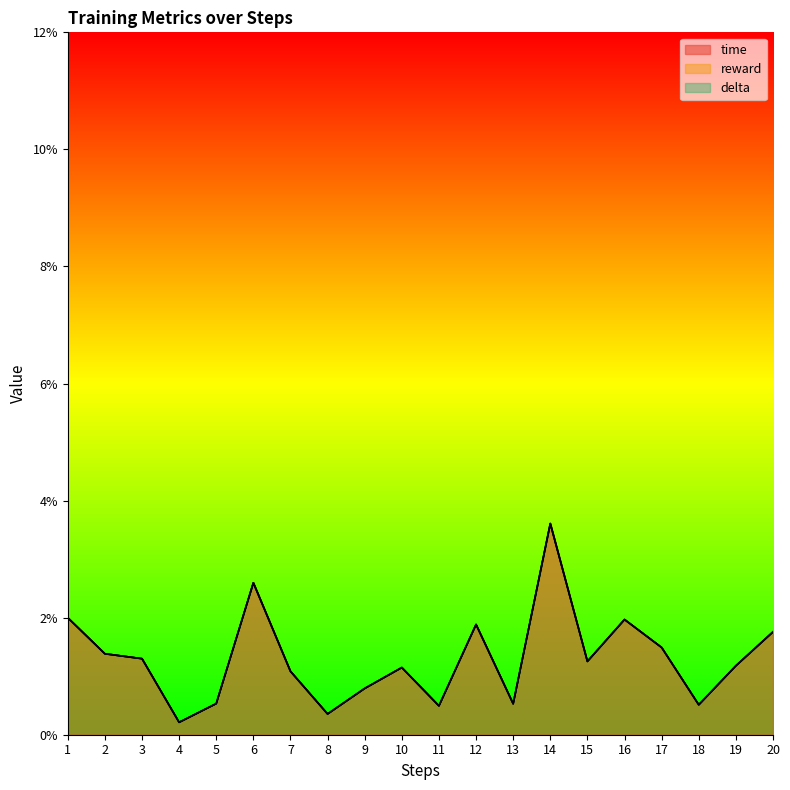

At which category does time reach its first local peak?

6